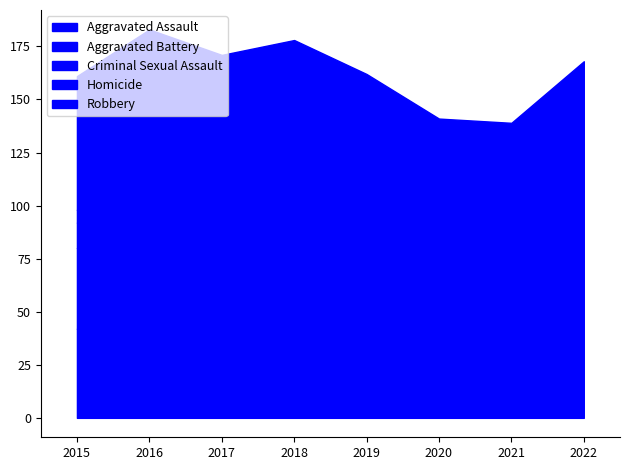

What is the highest value of the Aggravated Assault series?

74